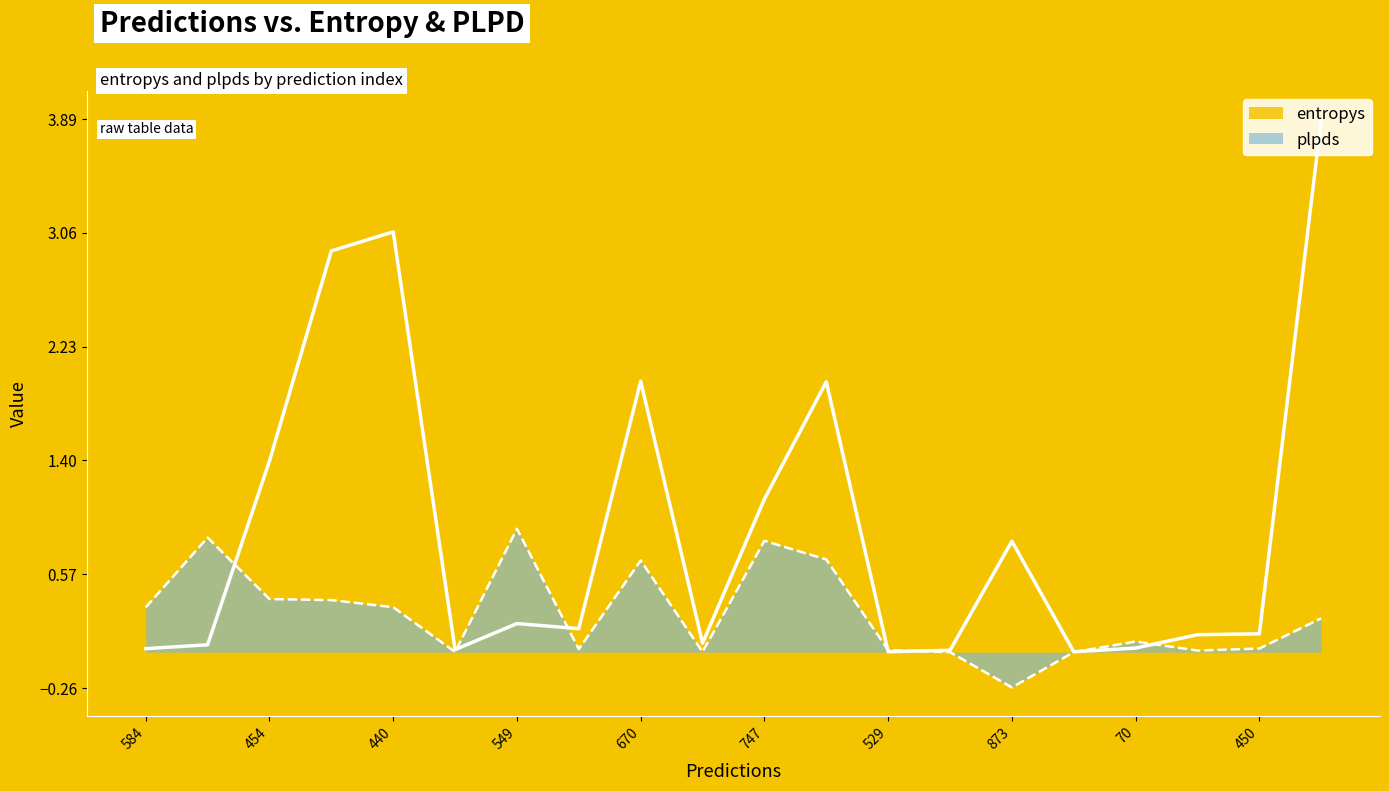

At which label does plpds first exceed 0?

584